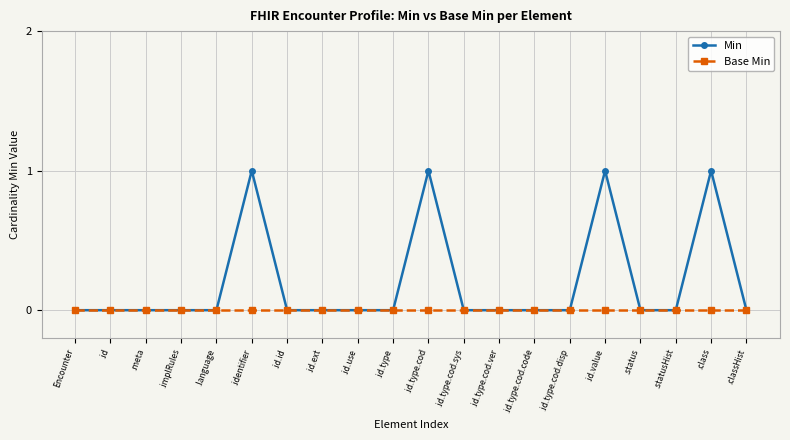

The Min series shows 0 at .language. True or false?

True